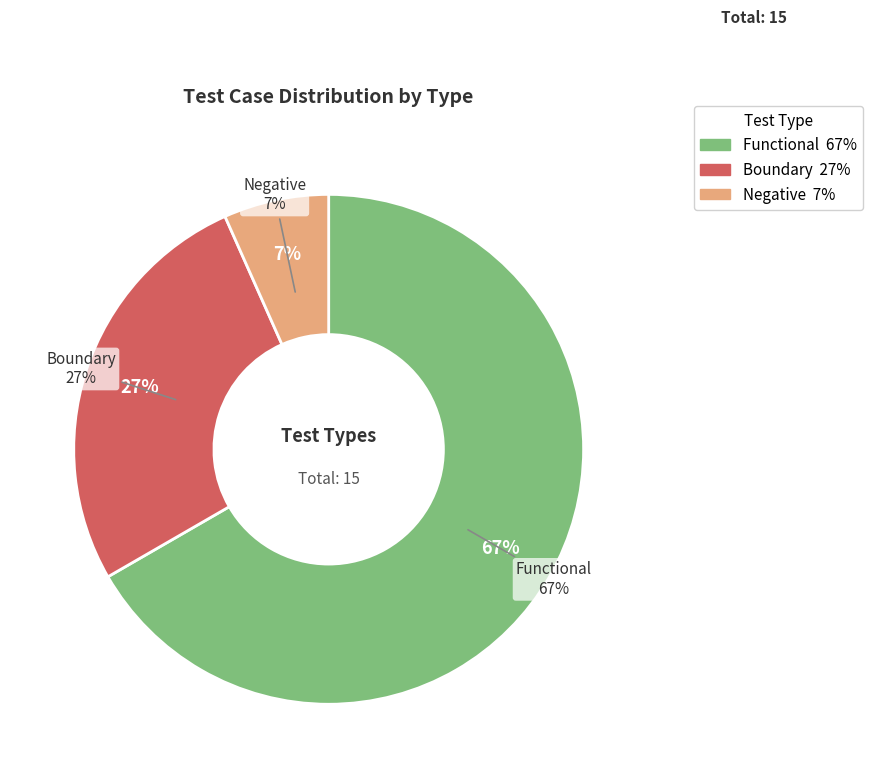

Which slice is the largest?

Functional